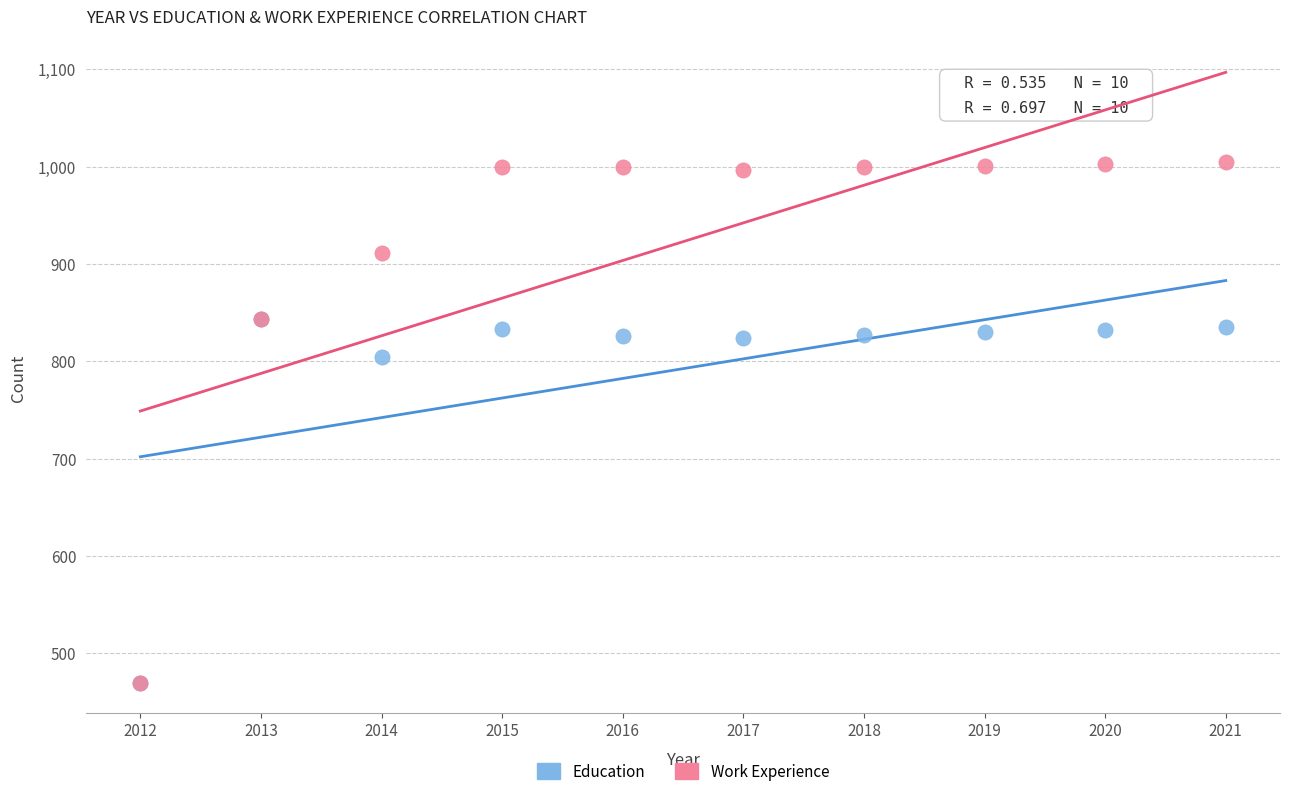

Across all series, what Y value is closest to 737?

804